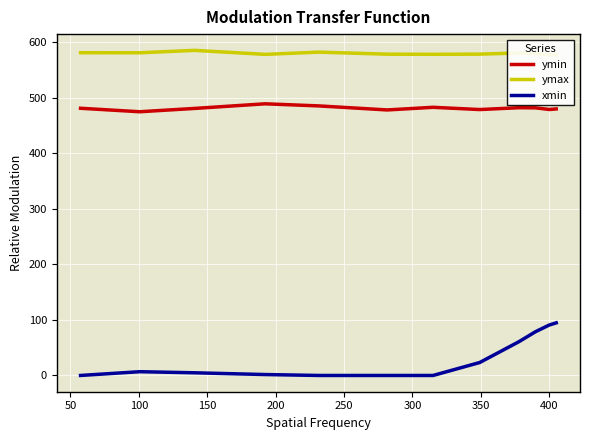

How many data points in xmin are less than 6?

6